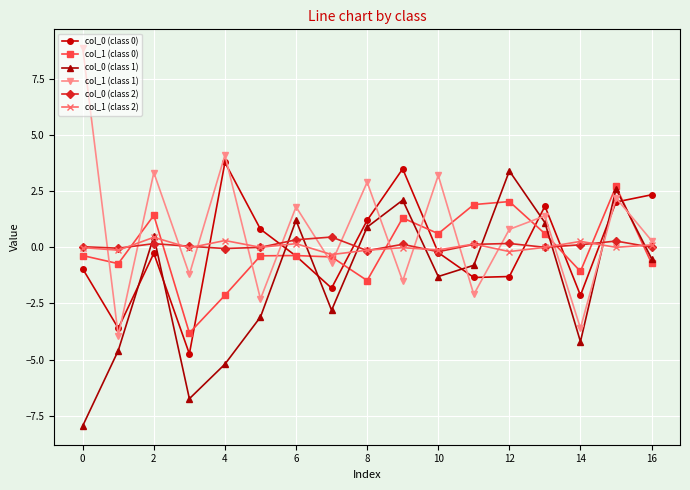

How many values in the col_0 (class 0) series are below 0?

10